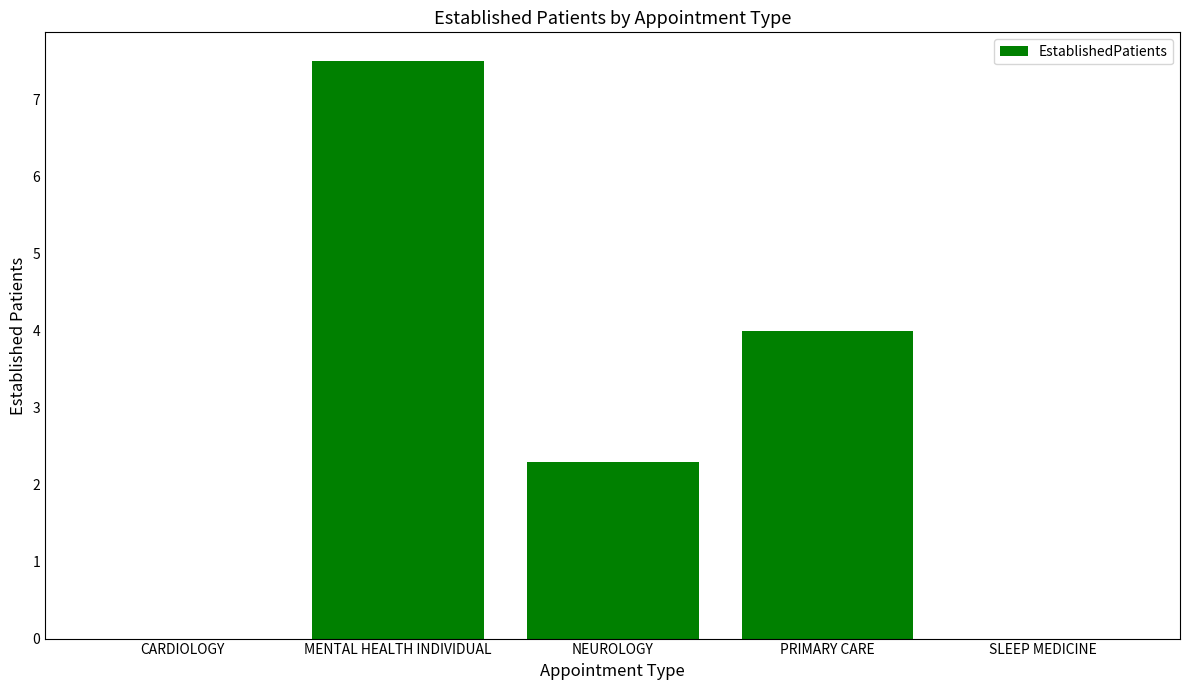

Count the number of categories in the chart.

5